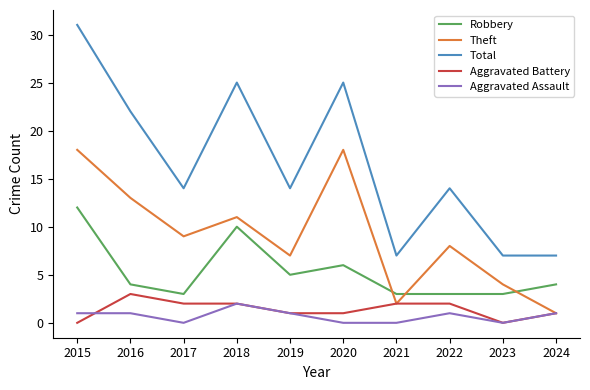

Which series has the widest spread of values?

Total